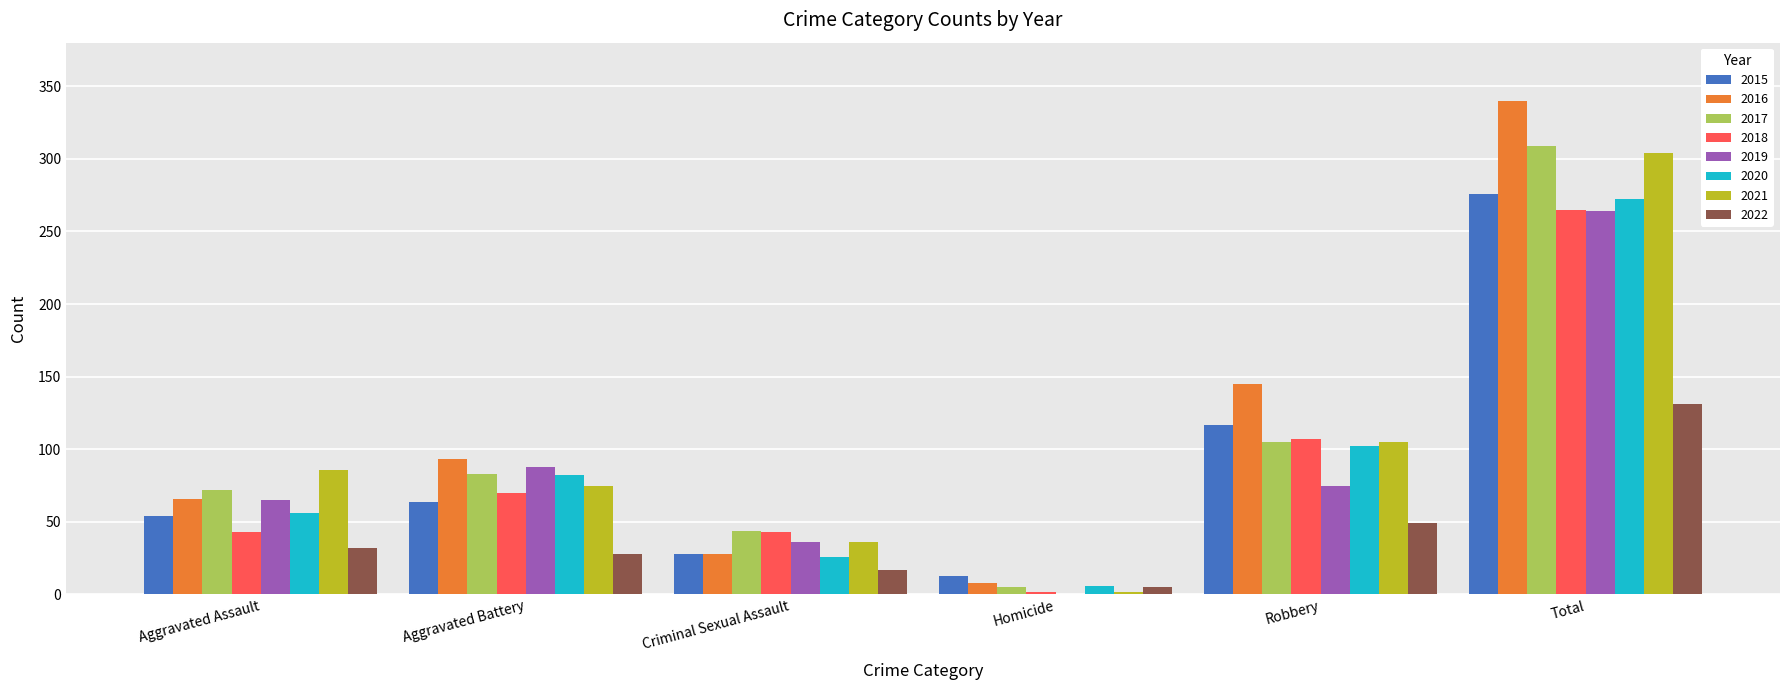

Is it true that 2021 equals 20 at Criminal Sexual Assault?

False